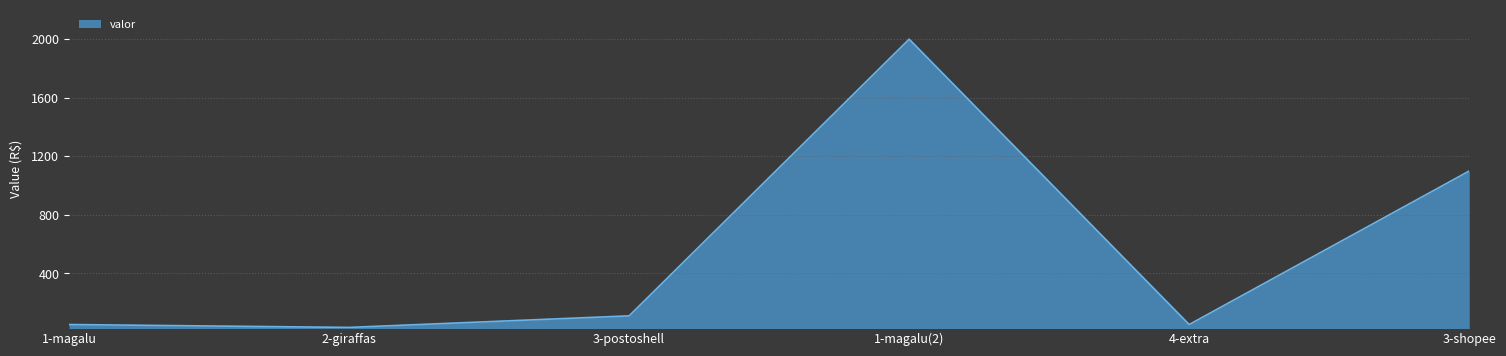

Reading left to right, list all the values displayed in this chart.

50.7	30.9	110.0	2000.9	50.7	1100.0